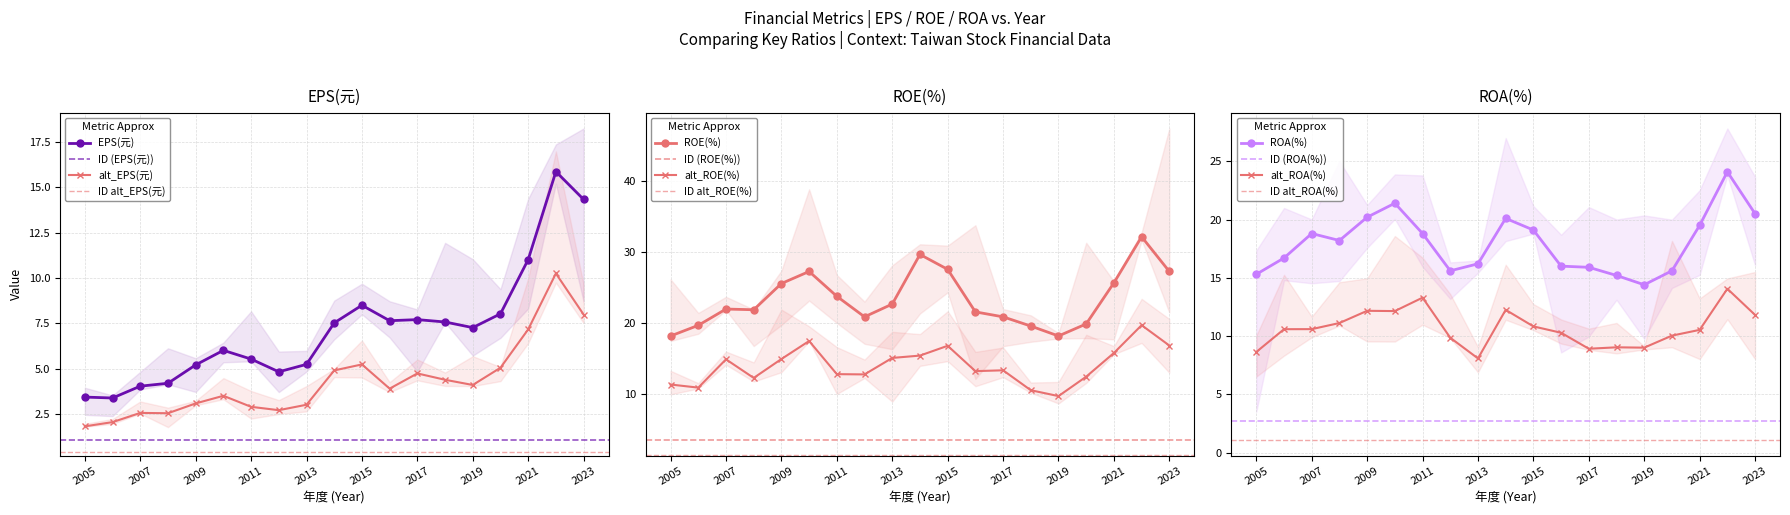

Is this an area chart (filled region under the line)?

No